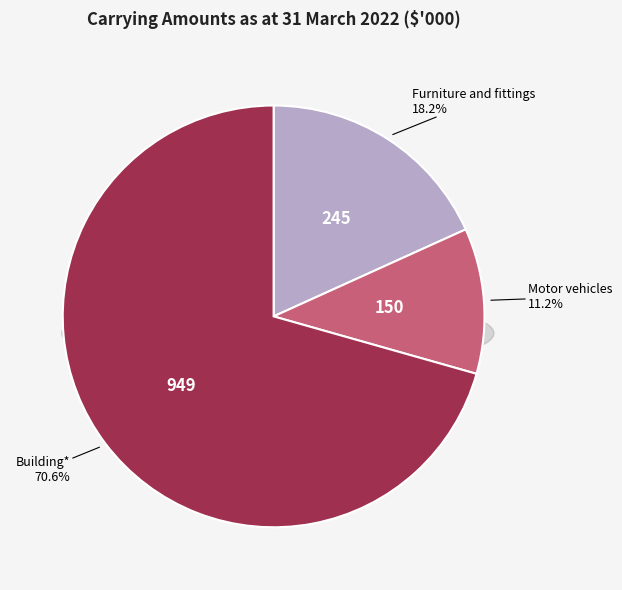

What percentage is the Furniture and fittings slice, to the nearest percent?

18%